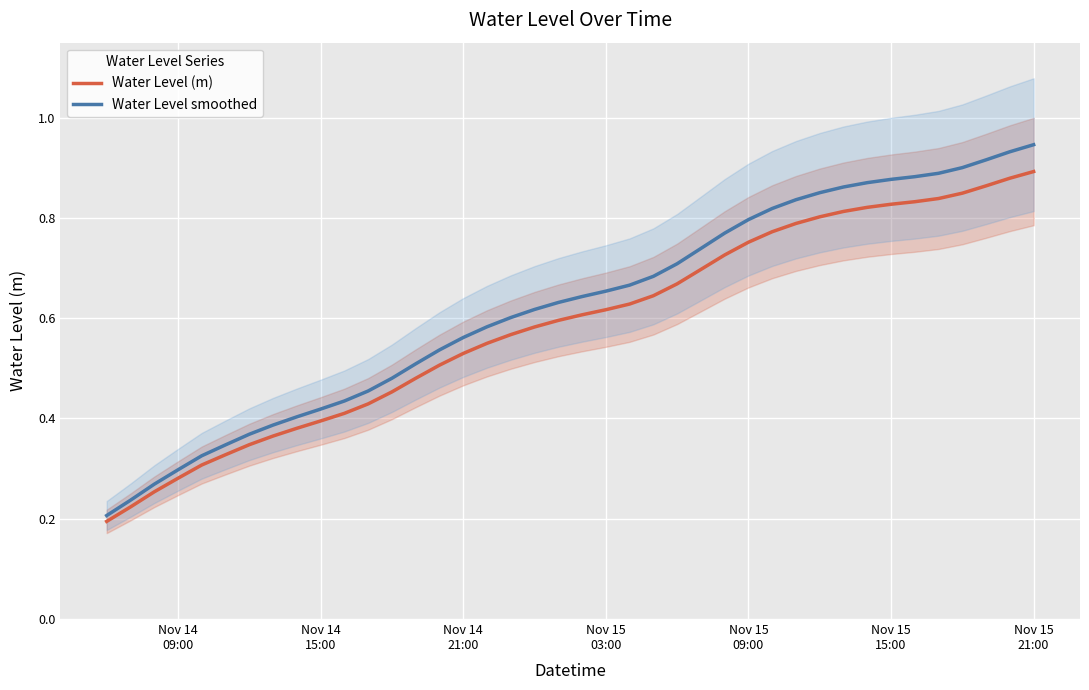

Reading left to right, transcribe all the data shown in this chart.

Water Level (m): 0.2	0.2	0.3	0.3	0.3	0.3	0.3	0.4	0.4	0.4	0.4	0.4	0.5	0.5	0.5	0.5	0.5	0.6	0.6	0.6	0.6	0.6	0.6	0.6	0.7	0.7	0.7	0.8	0.8	0.8	0.8	0.8	0.8	0.8	0.8	0.8	0.8	0.9	0.9	0.9
Water Level smoothed: 0.2	0.2	0.3	0.3	0.3	0.3	0.4	0.4	0.4	0.4	0.4	0.5	0.5	0.5	0.5	0.6	0.6	0.6	0.6	0.6	0.6	0.7	0.7	0.7	0.7	0.7	0.8	0.8	0.8	0.8	0.9	0.9	0.9	0.9	0.9	0.9	0.9	0.9	0.9	0.9